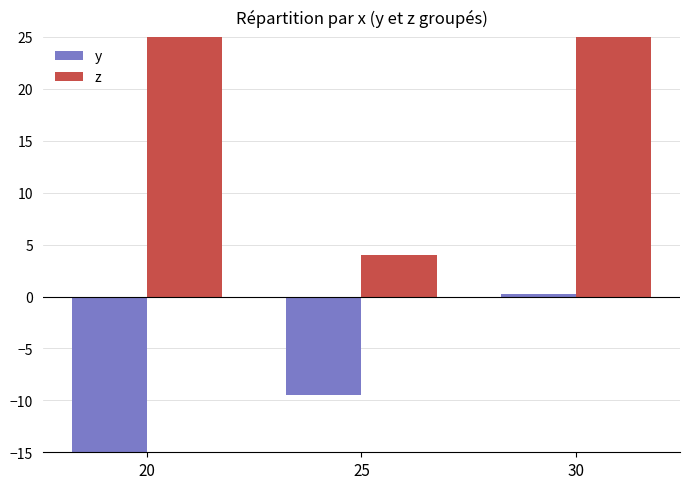

Rank the series by their maximum value, from highest to lowest.

z, y